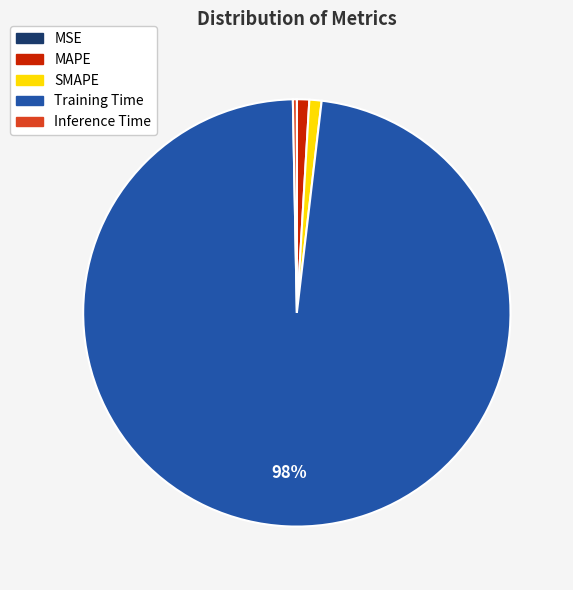

Which slice is the largest?

Training Time